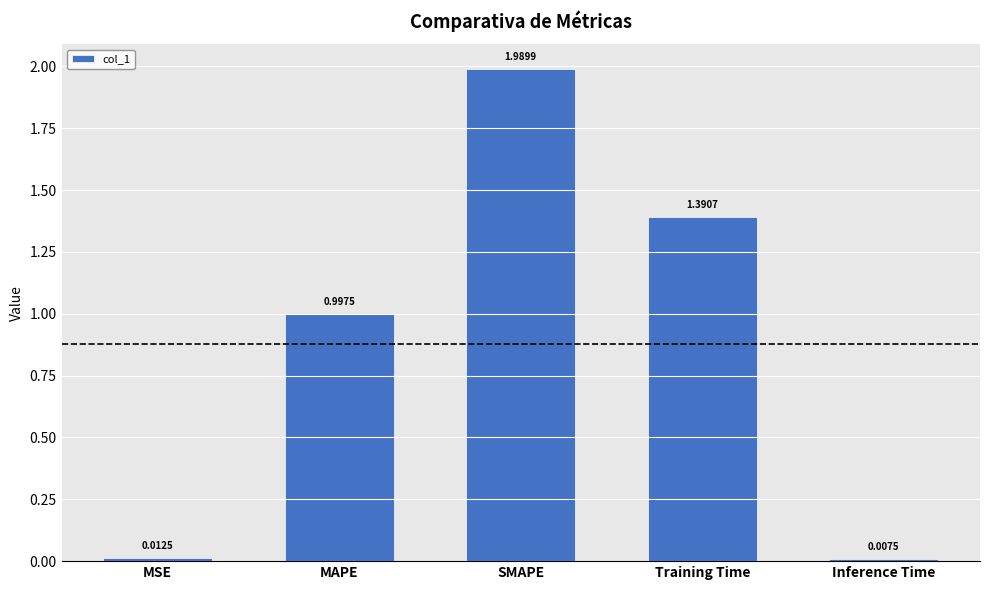

Rank the categories by value from highest to lowest.

SMAPE, Training Time, MAPE, MSE, Inference Time